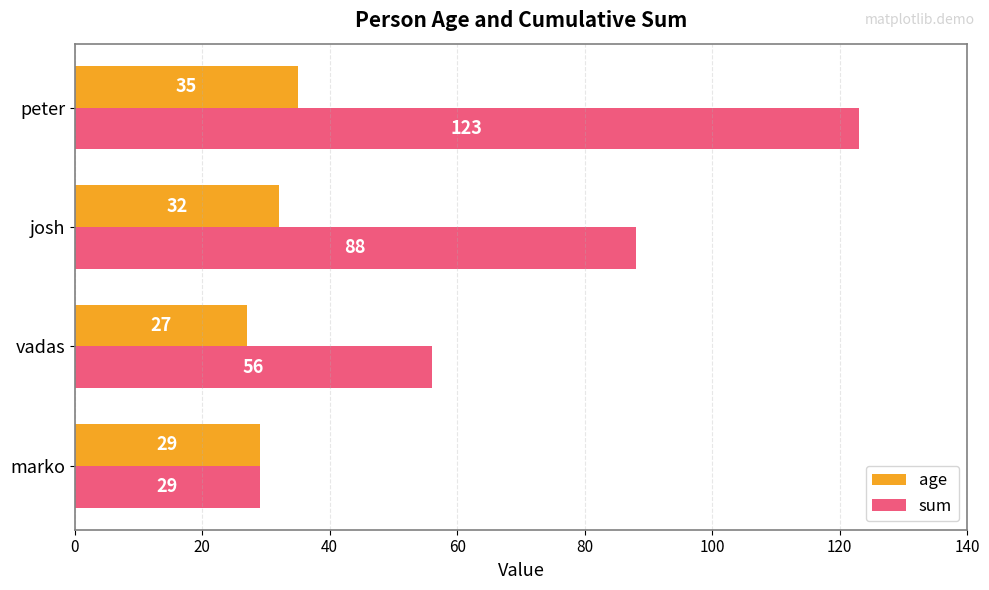

The value of sum at josh is 88. True or false?

True